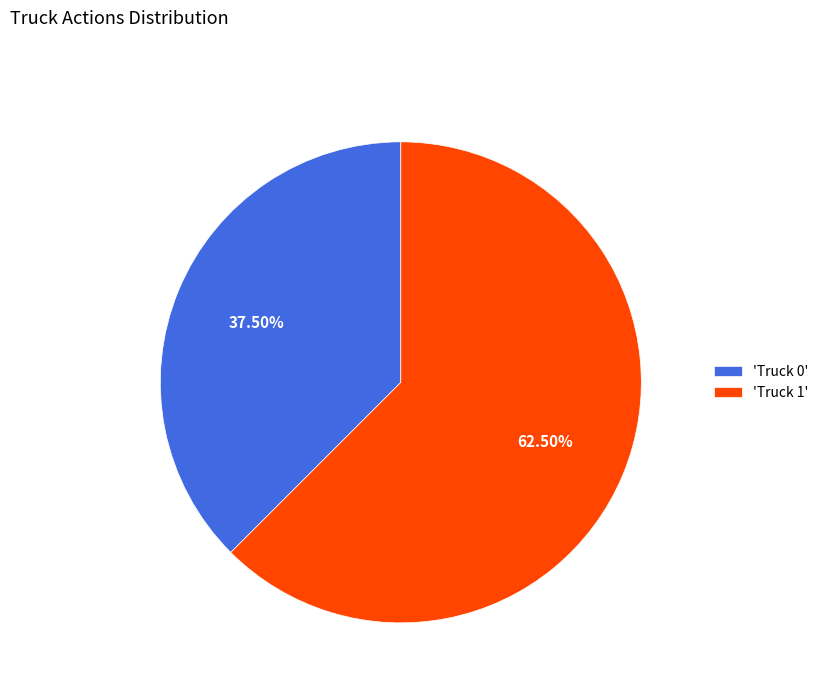

What is the largest slice in the pie chart?

'Truck 1'